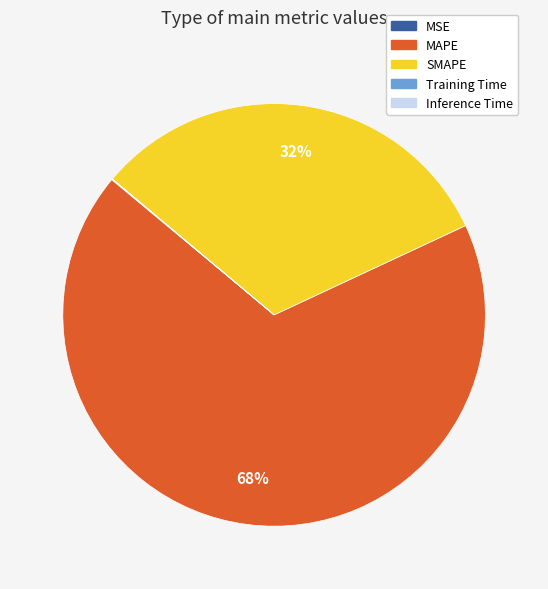

Which slice is the largest?

MAPE